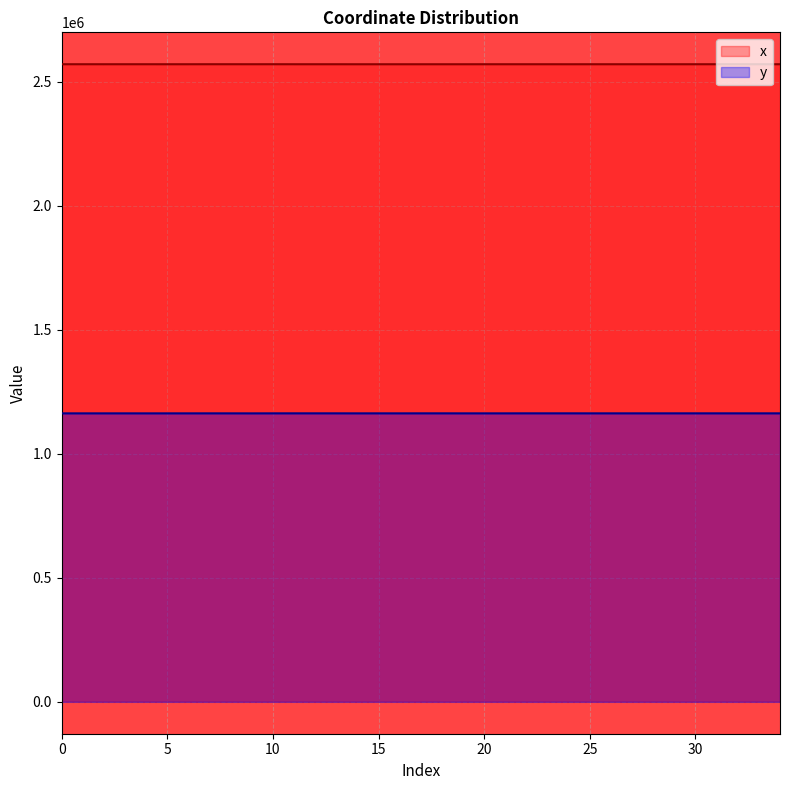

At which category is the sum across all series the highest?

22